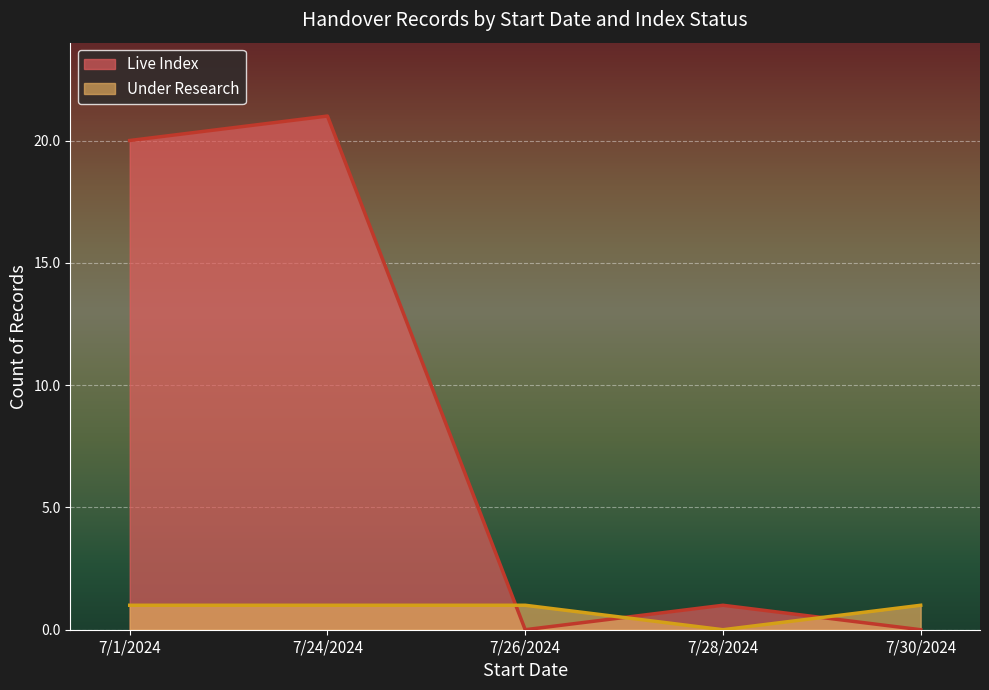

Between 7/24/2024 and 7/24/2024, which series saw the biggest shift?

Live Index